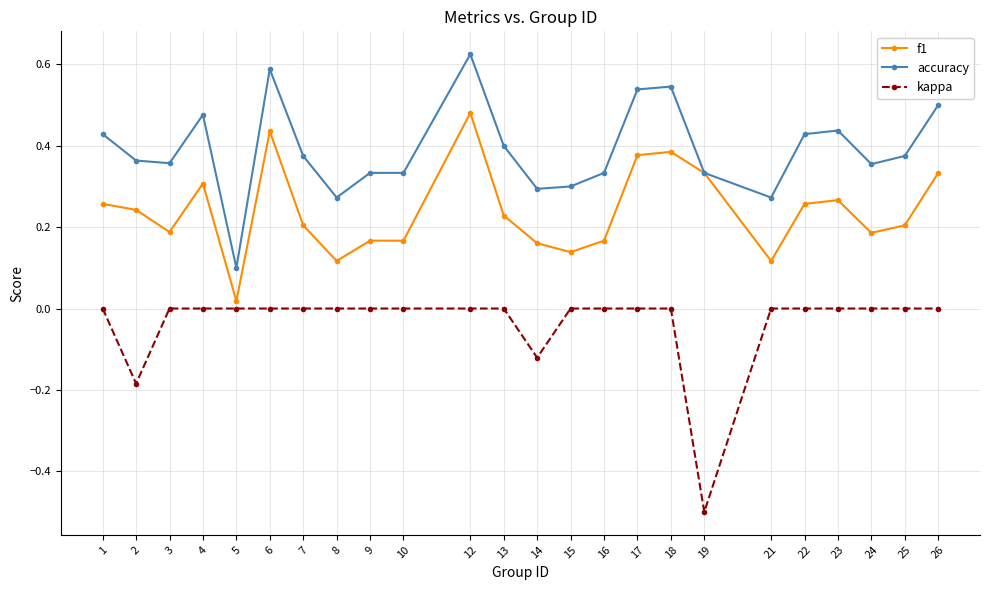

How many lines are shown in the chart?

3